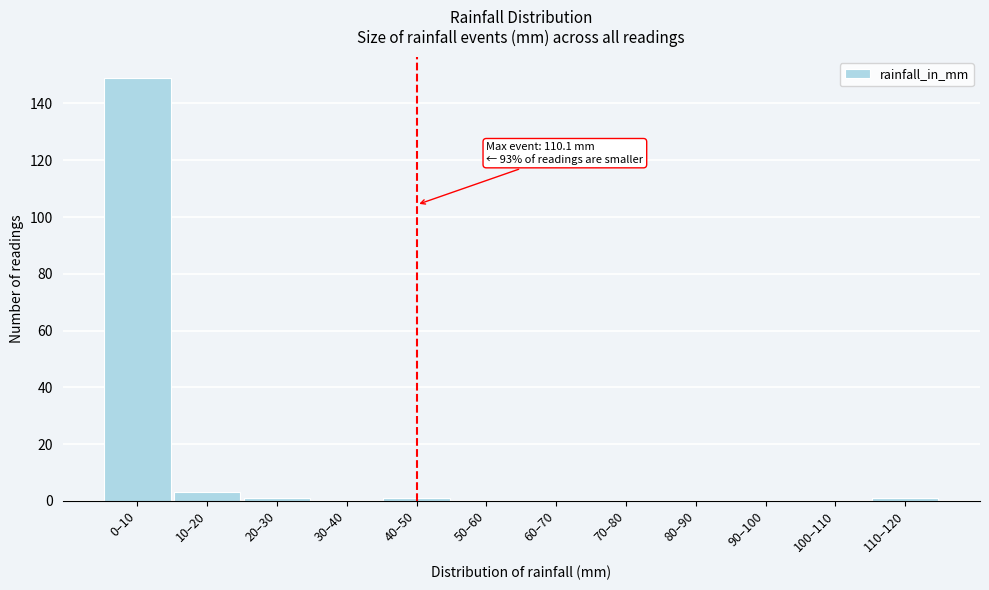

Reading left to right, list all the values displayed in this chart.

0–10=149	10–20=3	20–30=1	30–40=0	40–50=1	50–60=0	60–70=0	70–80=0	80–90=0	90–100=0	100–110=0	110–120=1